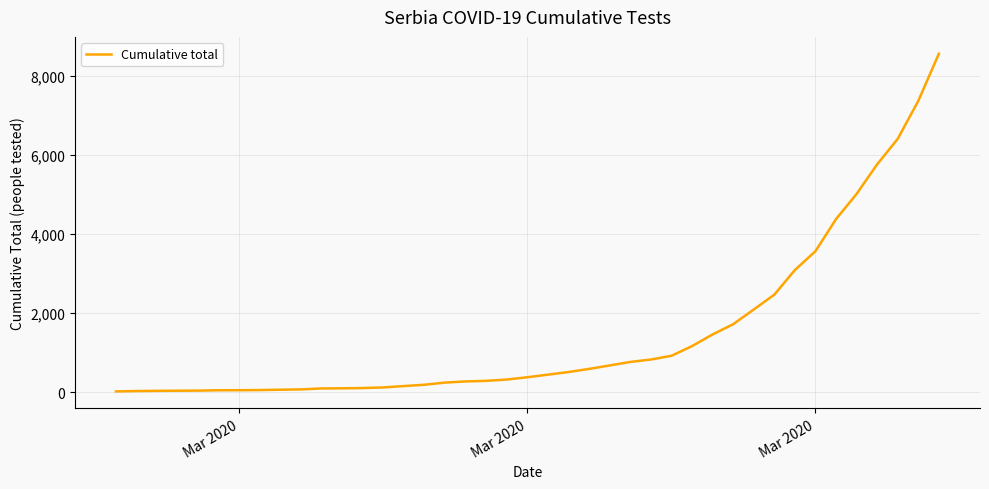

How many lines are shown in the chart?

1